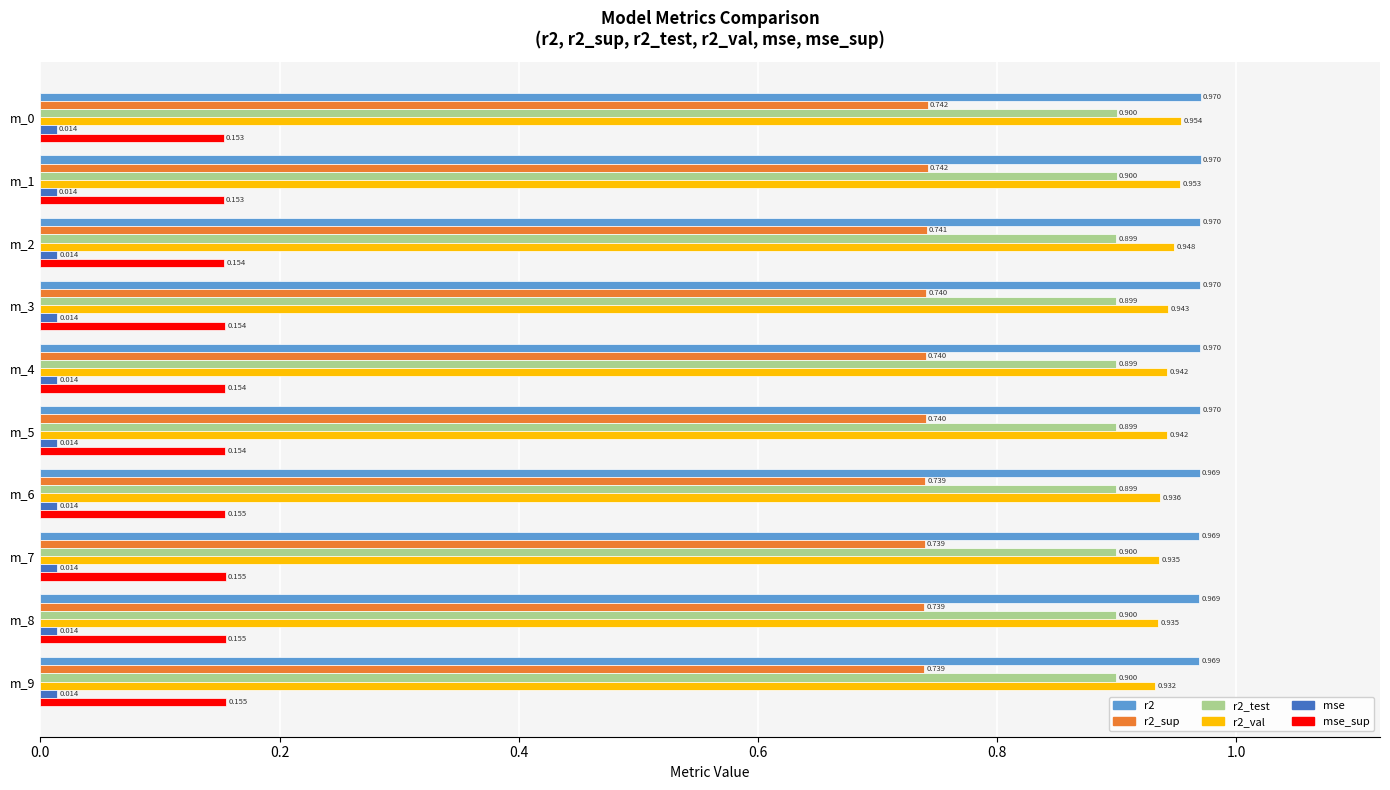

At which label is r2_val closest to 0?

m_9